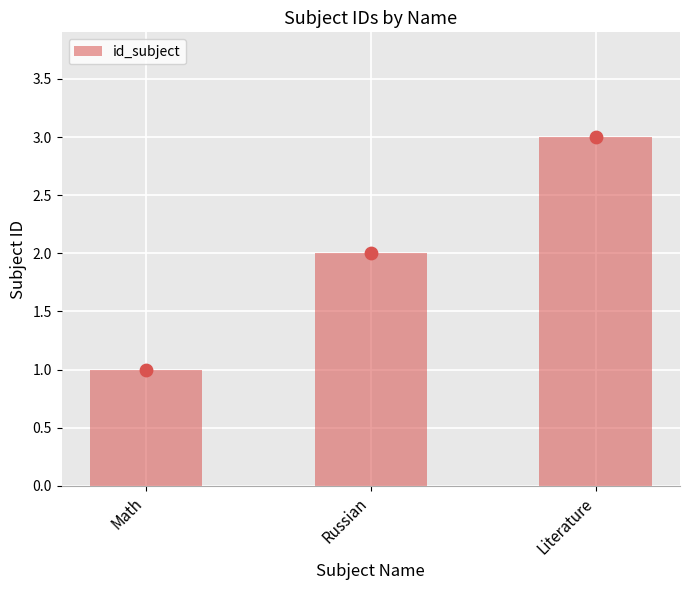

What is the ratio of the value at Math to the value at Literature?

0.3